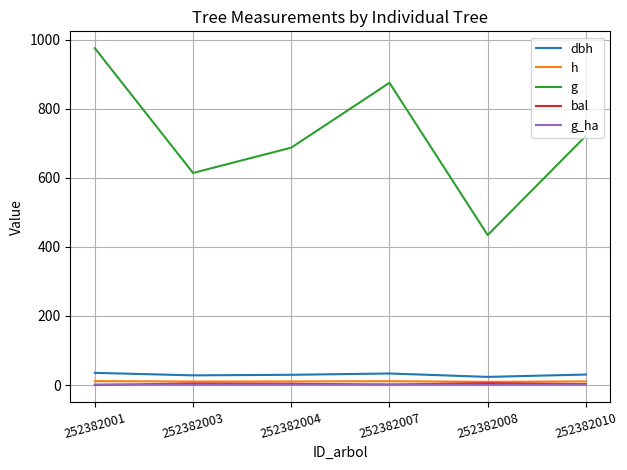

What is the difference between the maximum and minimum values in the g series?

540.9